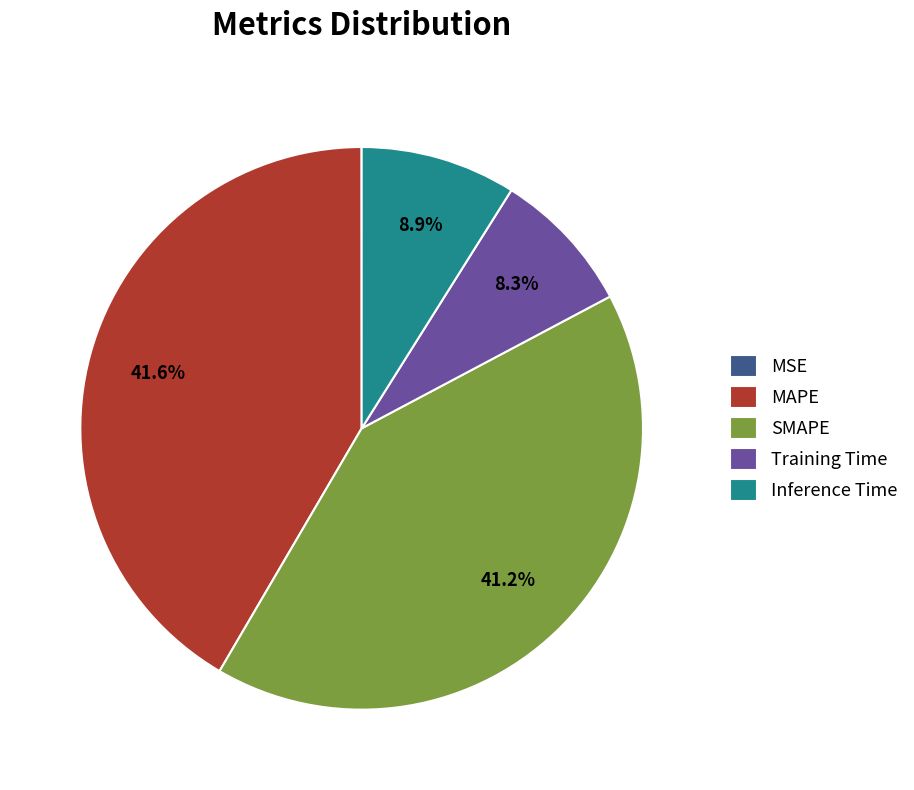

Do Training Time and Inference Time together represent more than half of the pie?

No